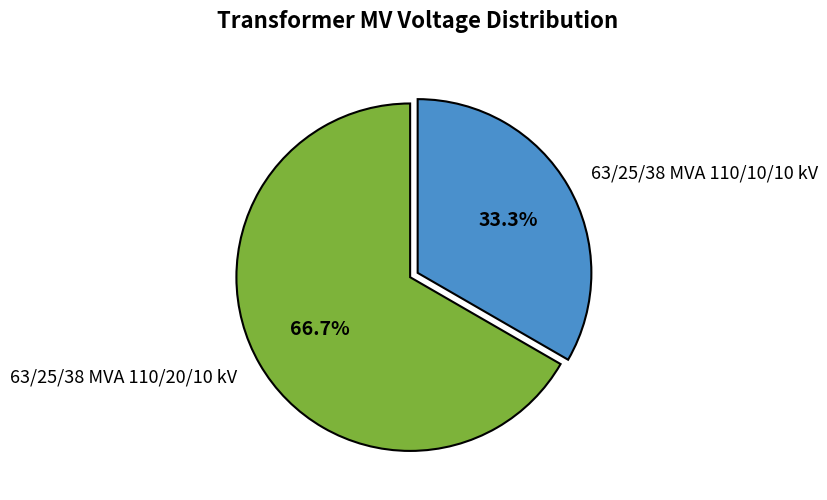

To the nearest percent, what is the combined percentage of 63/25/38 MVA 110/10/10 kV and 63/25/38 MVA 110/20/10 kV?

100%